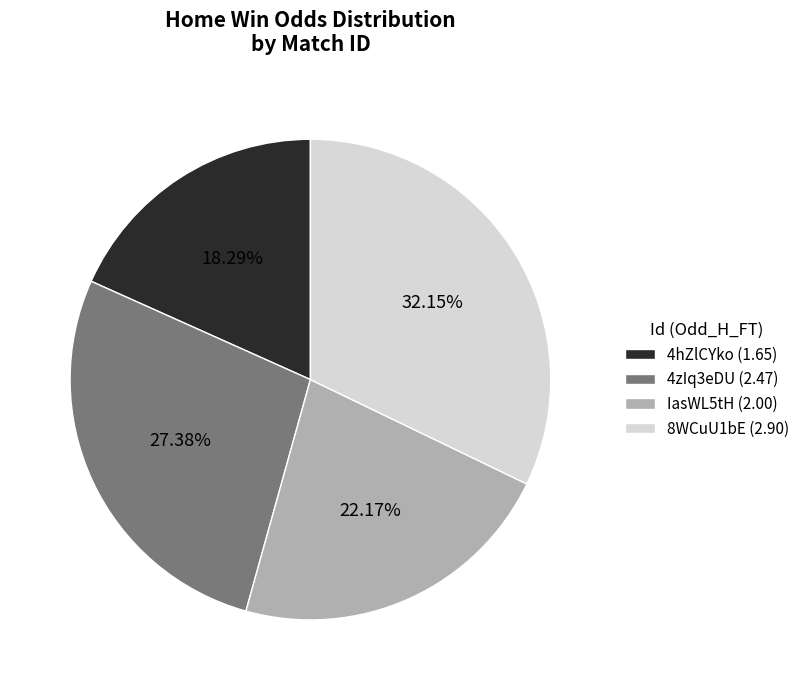

To the nearest percent, what portion does 4zIq3eDU represent?

27%